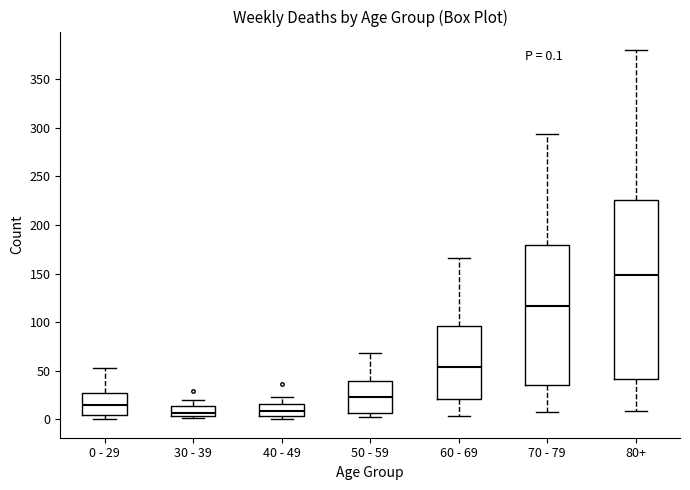

Which box has the highest median line?

80+